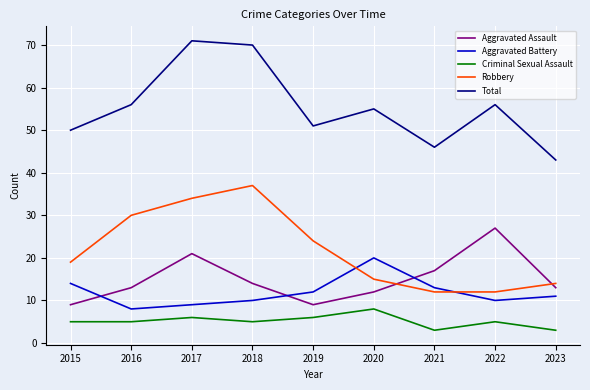

List the series in order of their peak value, highest first.

Total, Robbery, Aggravated Assault, Aggravated Battery, Criminal Sexual Assault